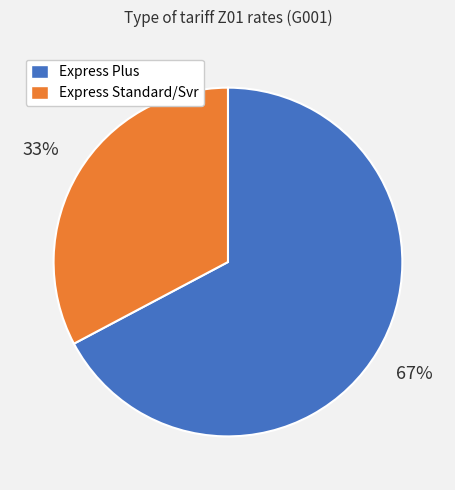

Does any single category account for the majority?

Yes